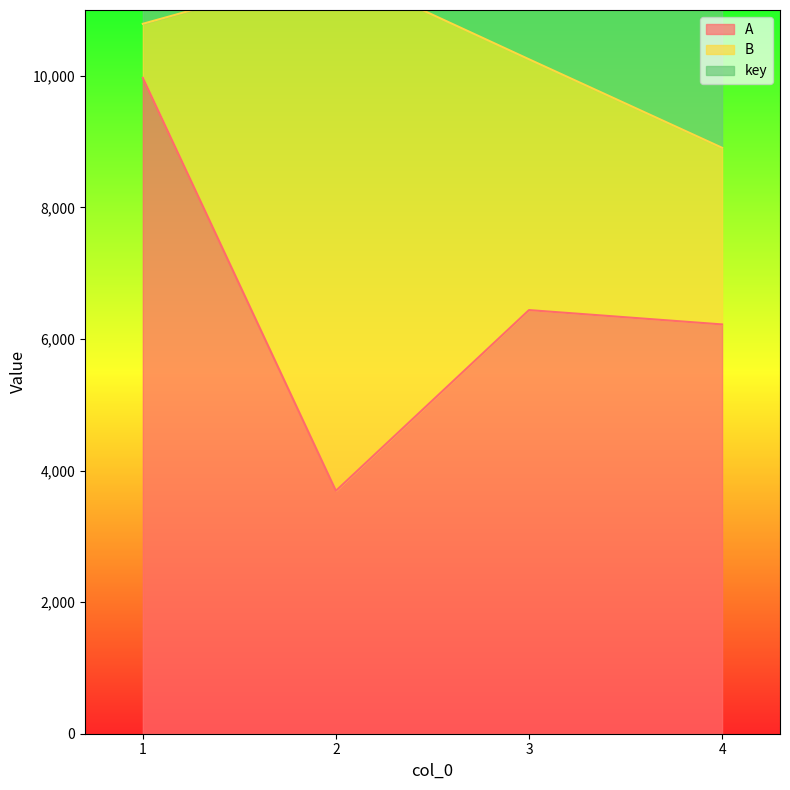

Rank the series at 4 from highest to lowest value.

A, B, key